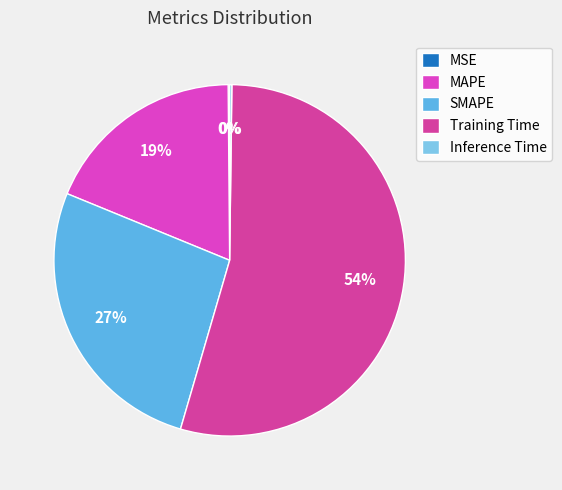

To the nearest percent, what is the difference between the largest and smallest slice percentages?

54%